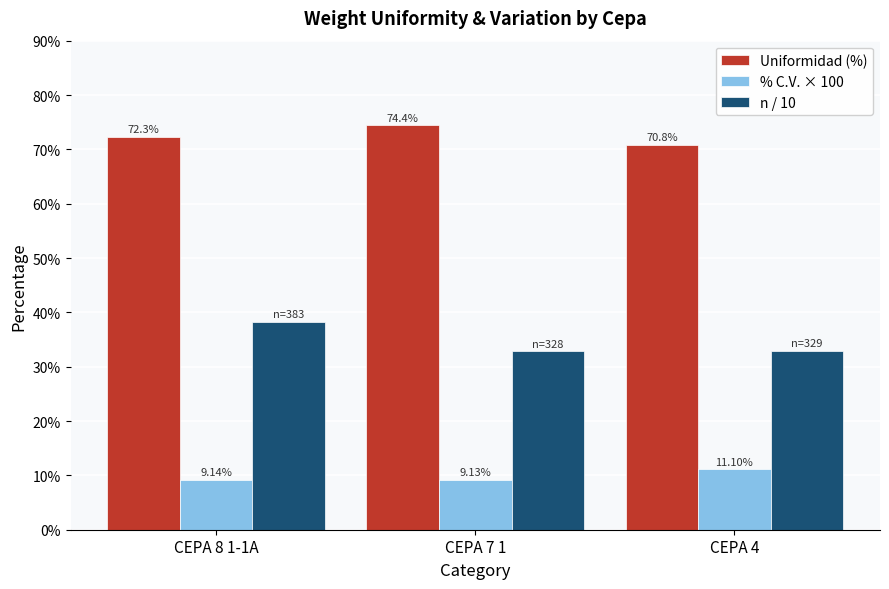

What is the sum of the % C.V. × 100 values at CEPA 7 1 and CEPA 4?

20.2